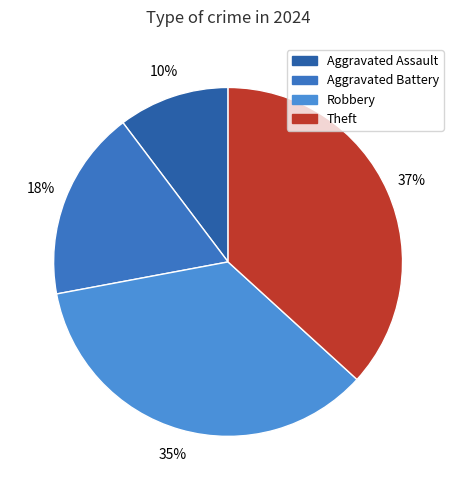

To the nearest percent, what percentage of the pie is Aggravated Battery?

18%